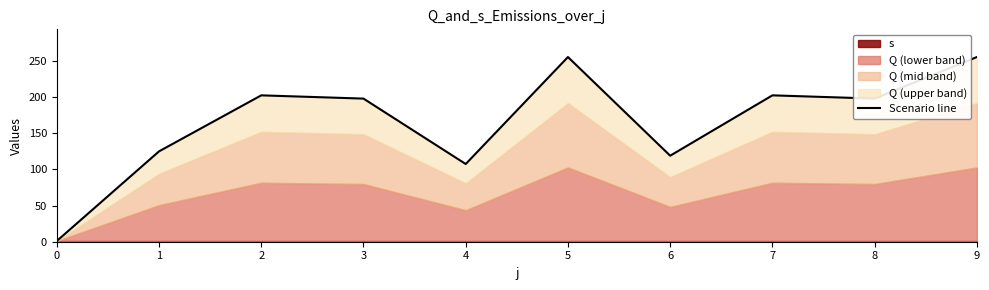

Reading left to right, what are all the values shown in this chart?

1.0	125.0	202.5	198.0	107.5	255.5	119.0	202.5	198.0	255.5